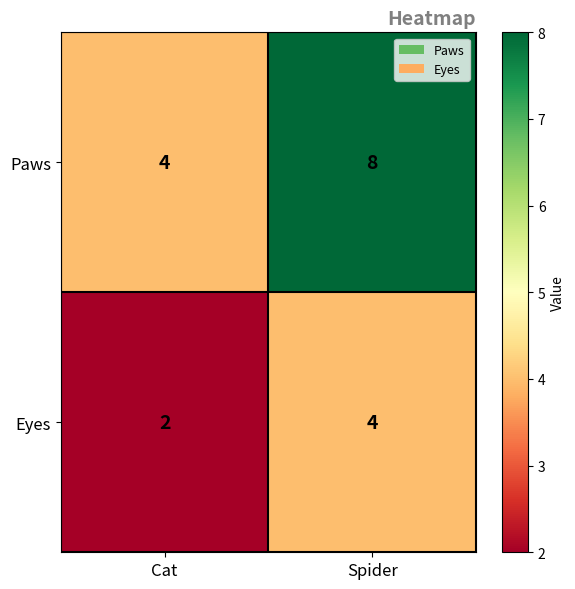

Rank the series by their average value, from highest to lowest.

Paws, Eyes